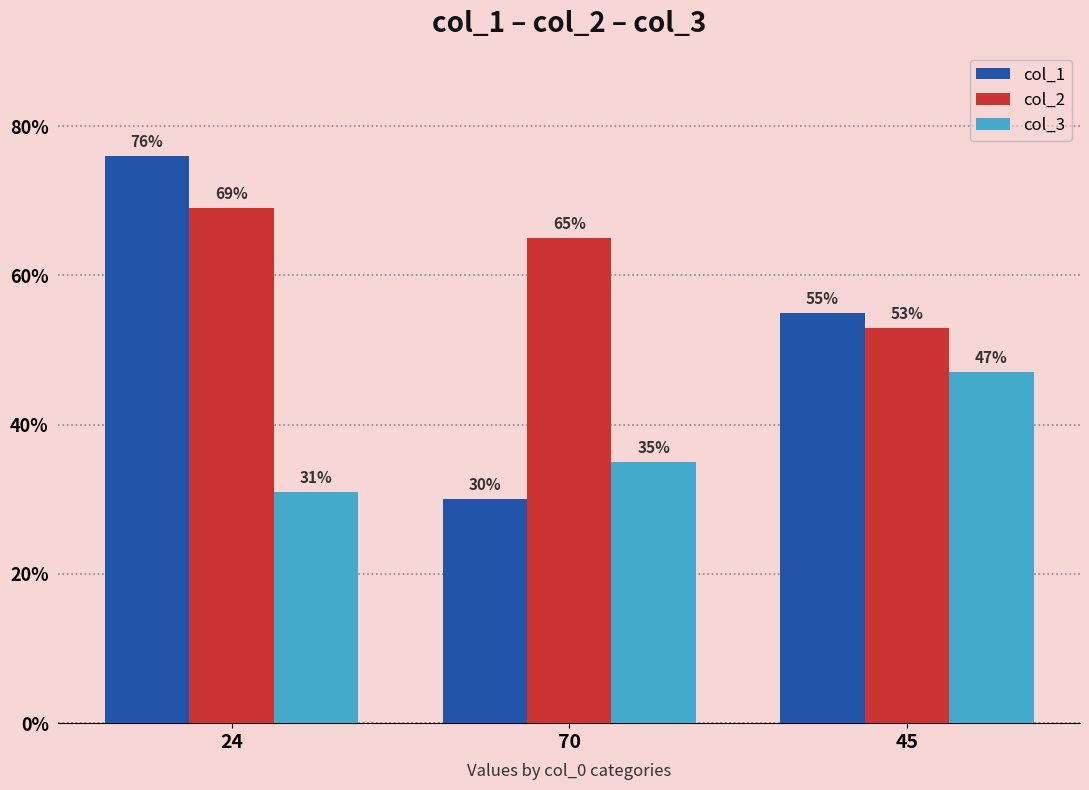

At which label does col_3 reach its peak?

45